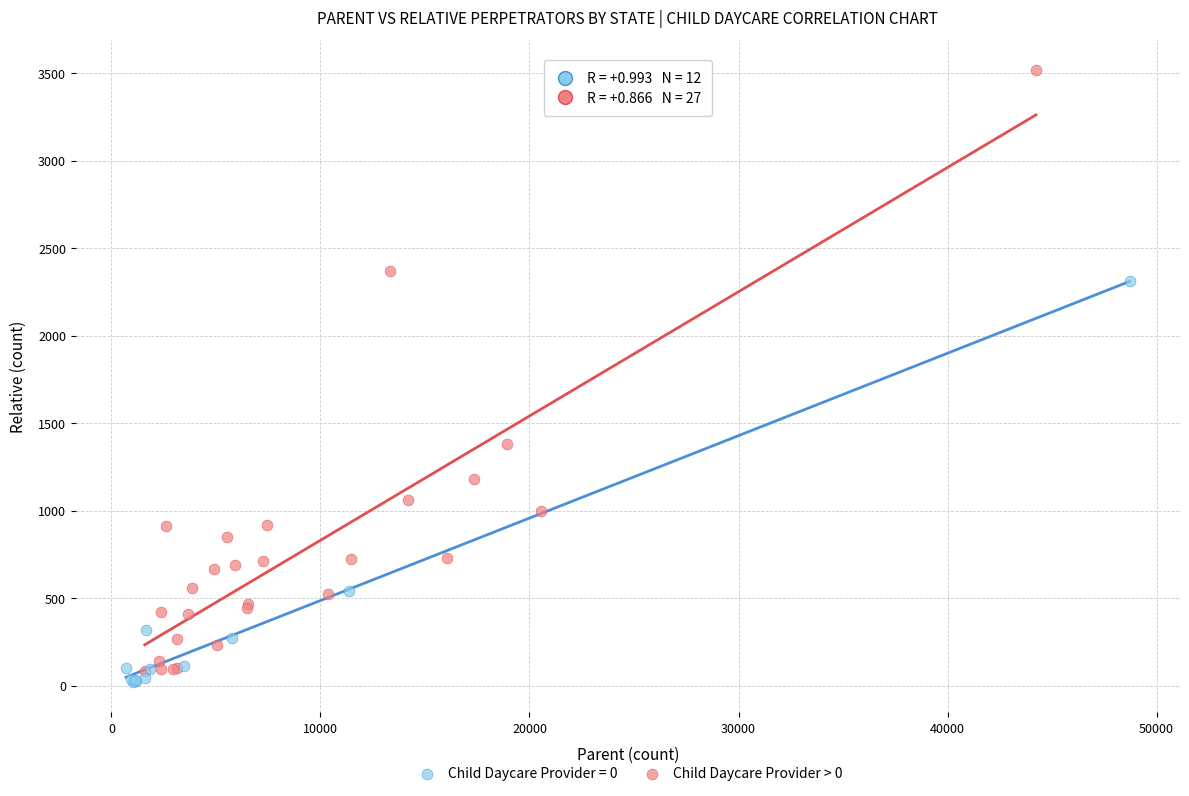

Which series has the widest spread of Y values?

Child Daycare Provider > 0